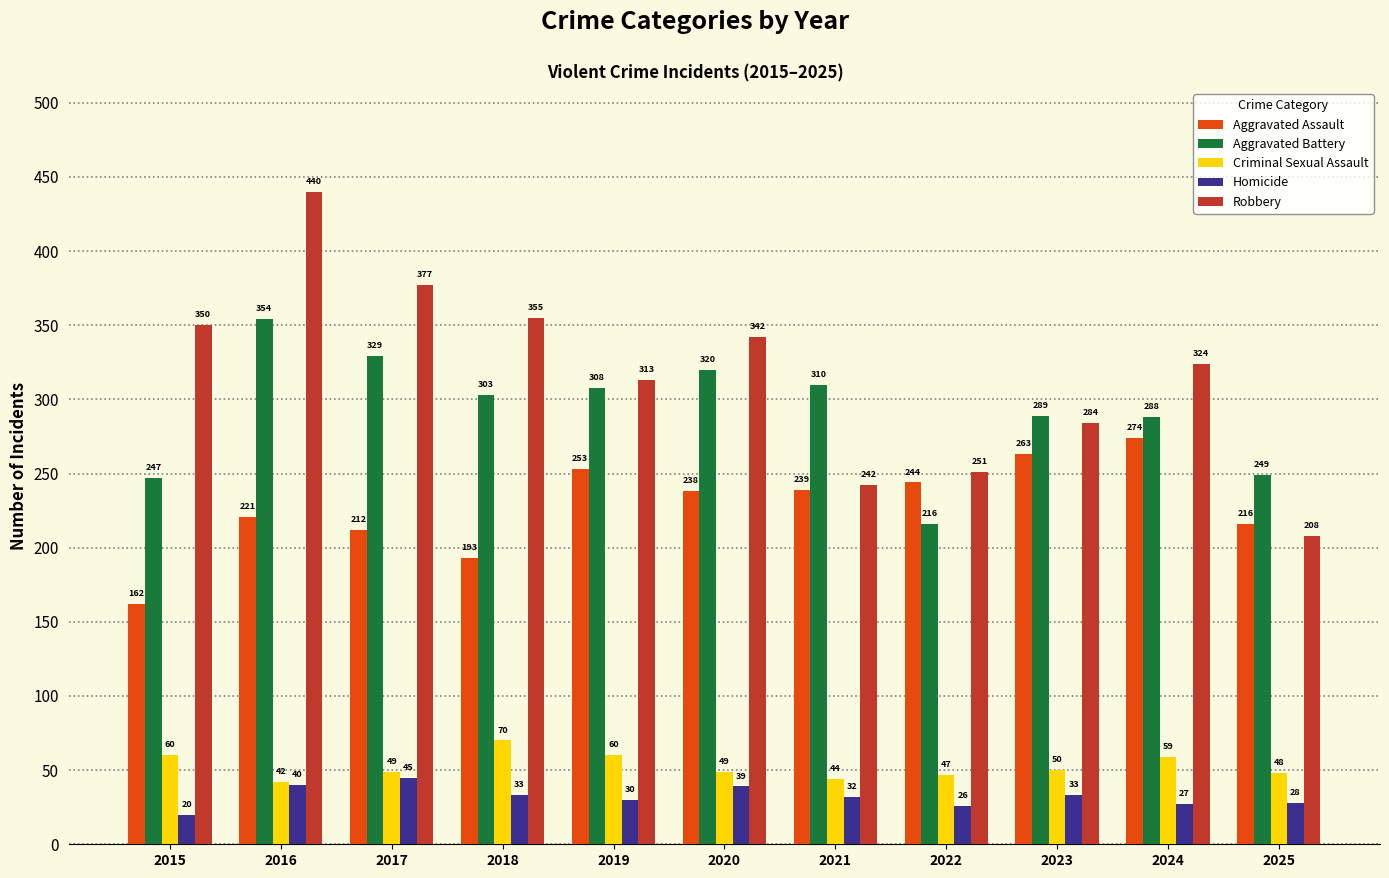

Reading left to right, transcribe all the data shown in this chart.

Aggravated Assault: 162	221	212	193	253	238	239	244	263	274	216
Aggravated Battery: 247	354	329	303	308	320	310	216	289	288	249
Criminal Sexual Assault: 60	42	49	70	60	49	44	47	50	59	48
Homicide: 20	40	45	33	30	39	32	26	33	27	28
Robbery: 350	440	377	355	313	342	242	251	284	324	208